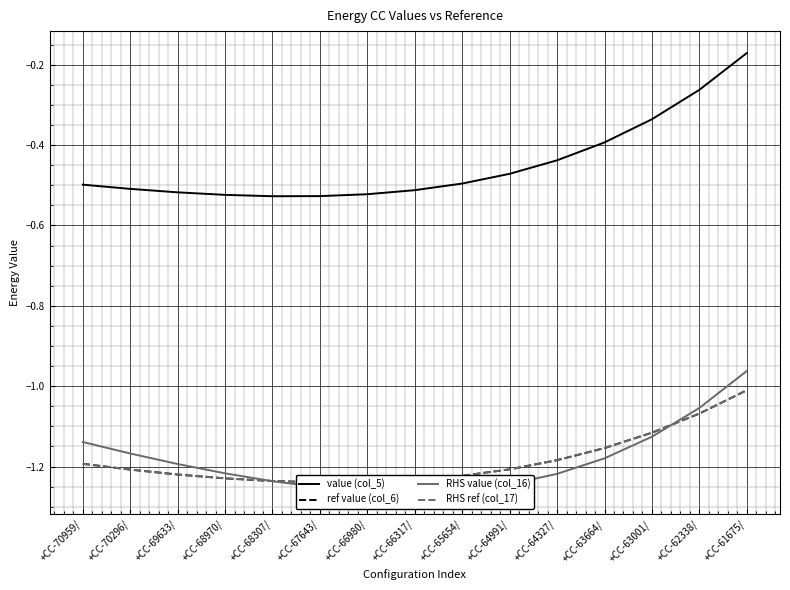

Where is RHS value (col_16) nearest to the value -1?

+CC-61675/